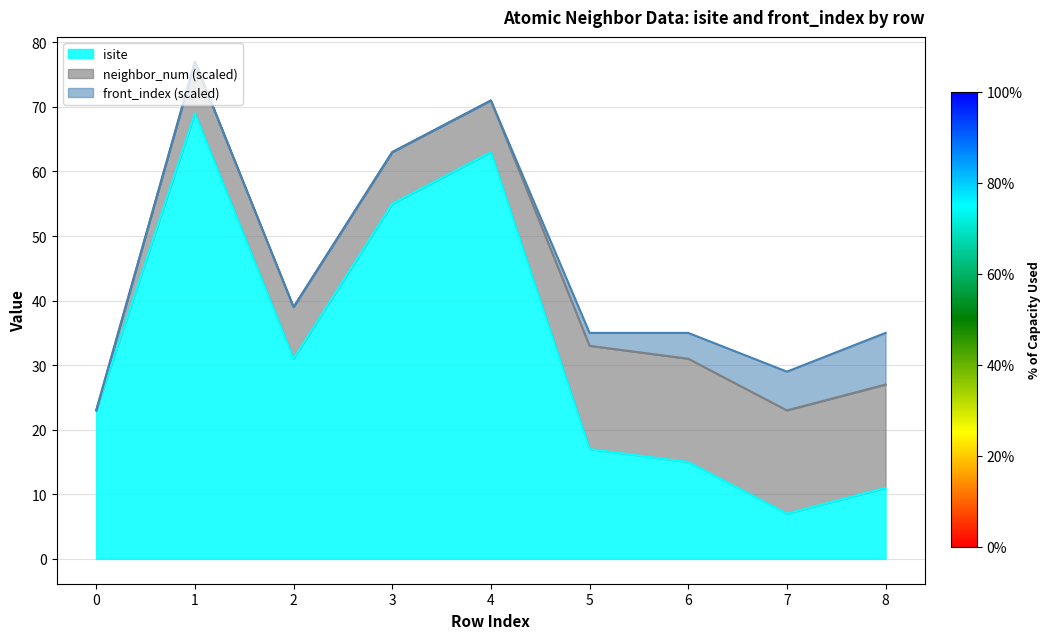

True or false: isite and front_index cross at least once.

False